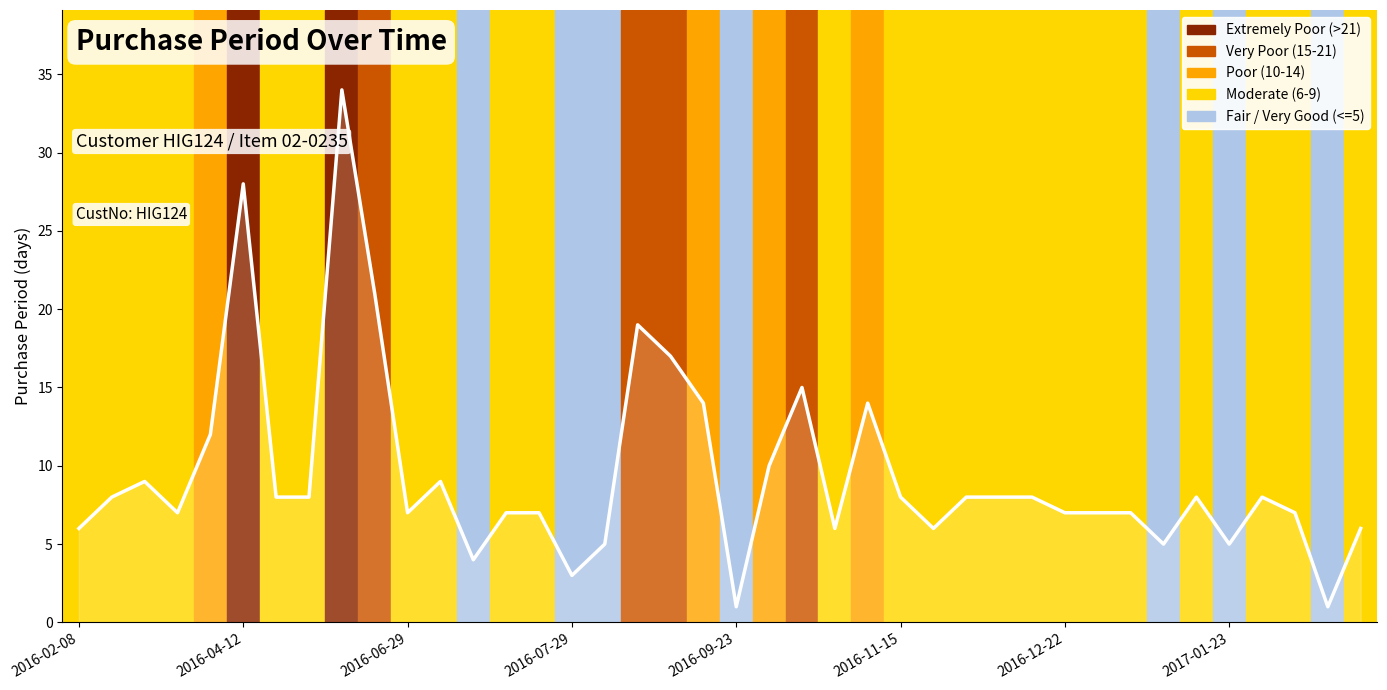

What is the greatest value displayed?

34